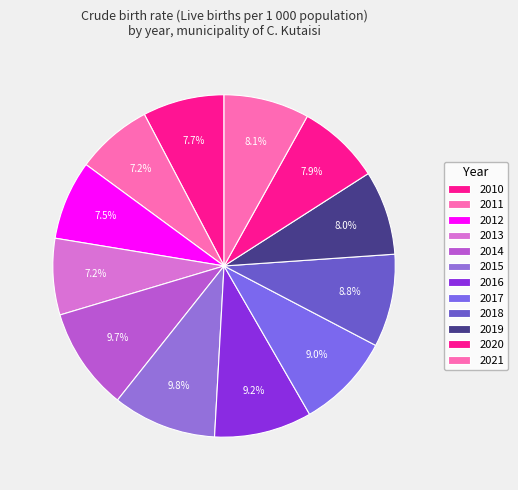

Approximately how many times larger is the value at 2012 compared to 2018?

0.9